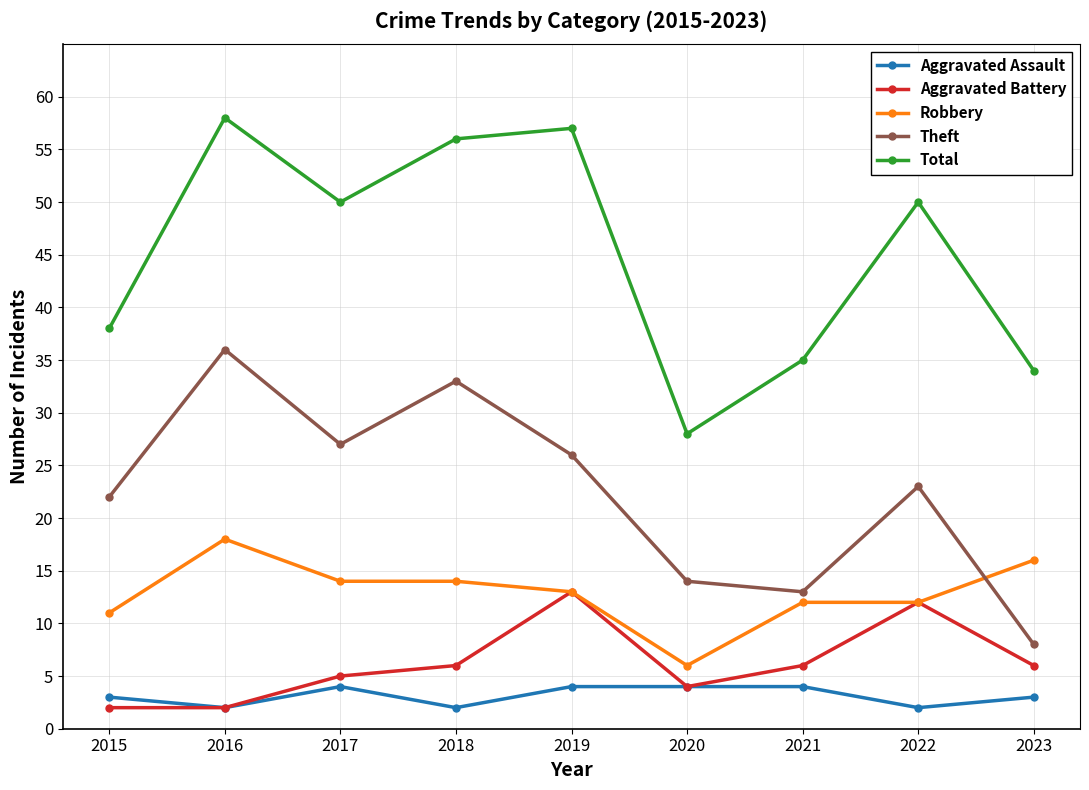

How many values in the Aggravated Battery series are below 6?

4